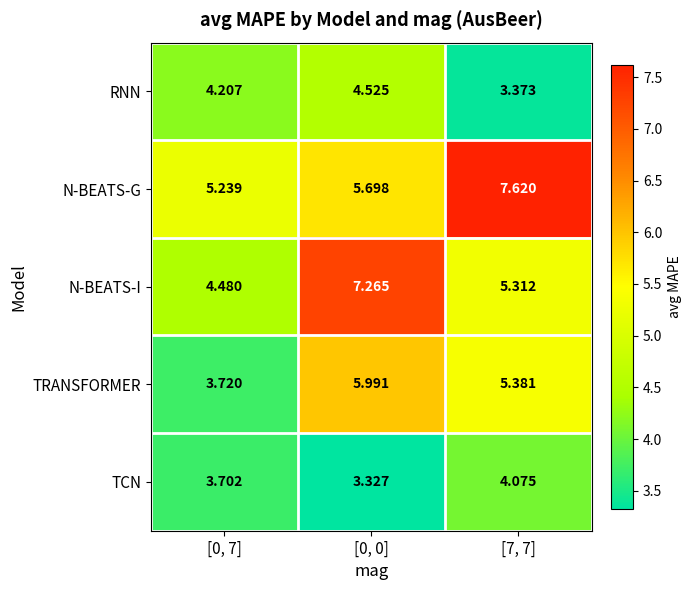

Between [0, 7] and [0, 0], which series saw the biggest shift?

N-BEATS-I